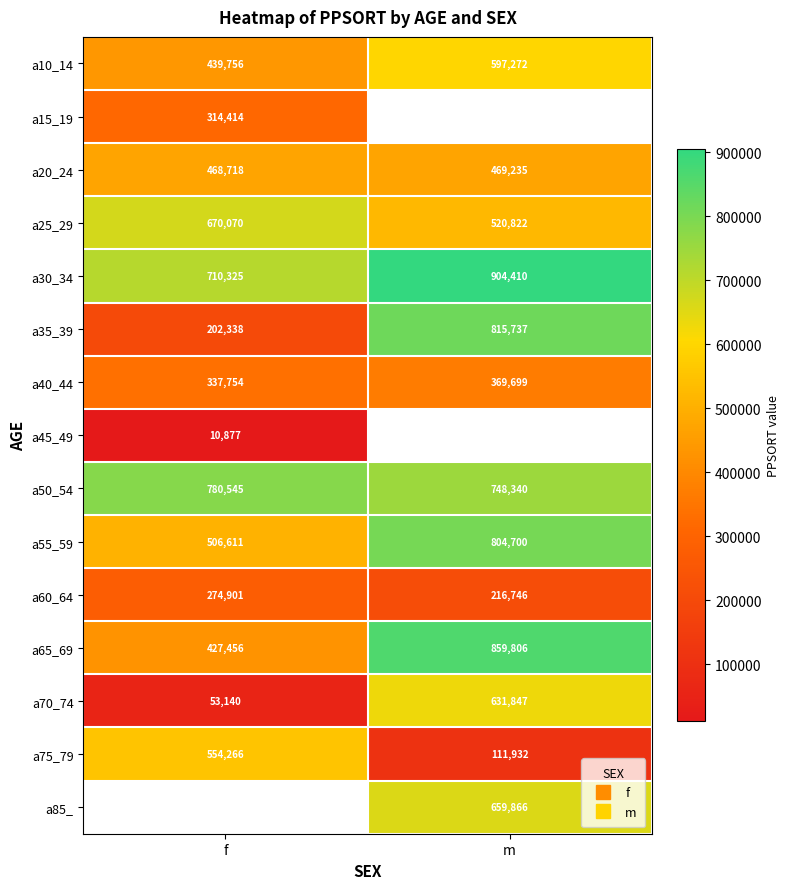

What is the difference between the maximum and minimum values in the a50_54 series?

32205.0